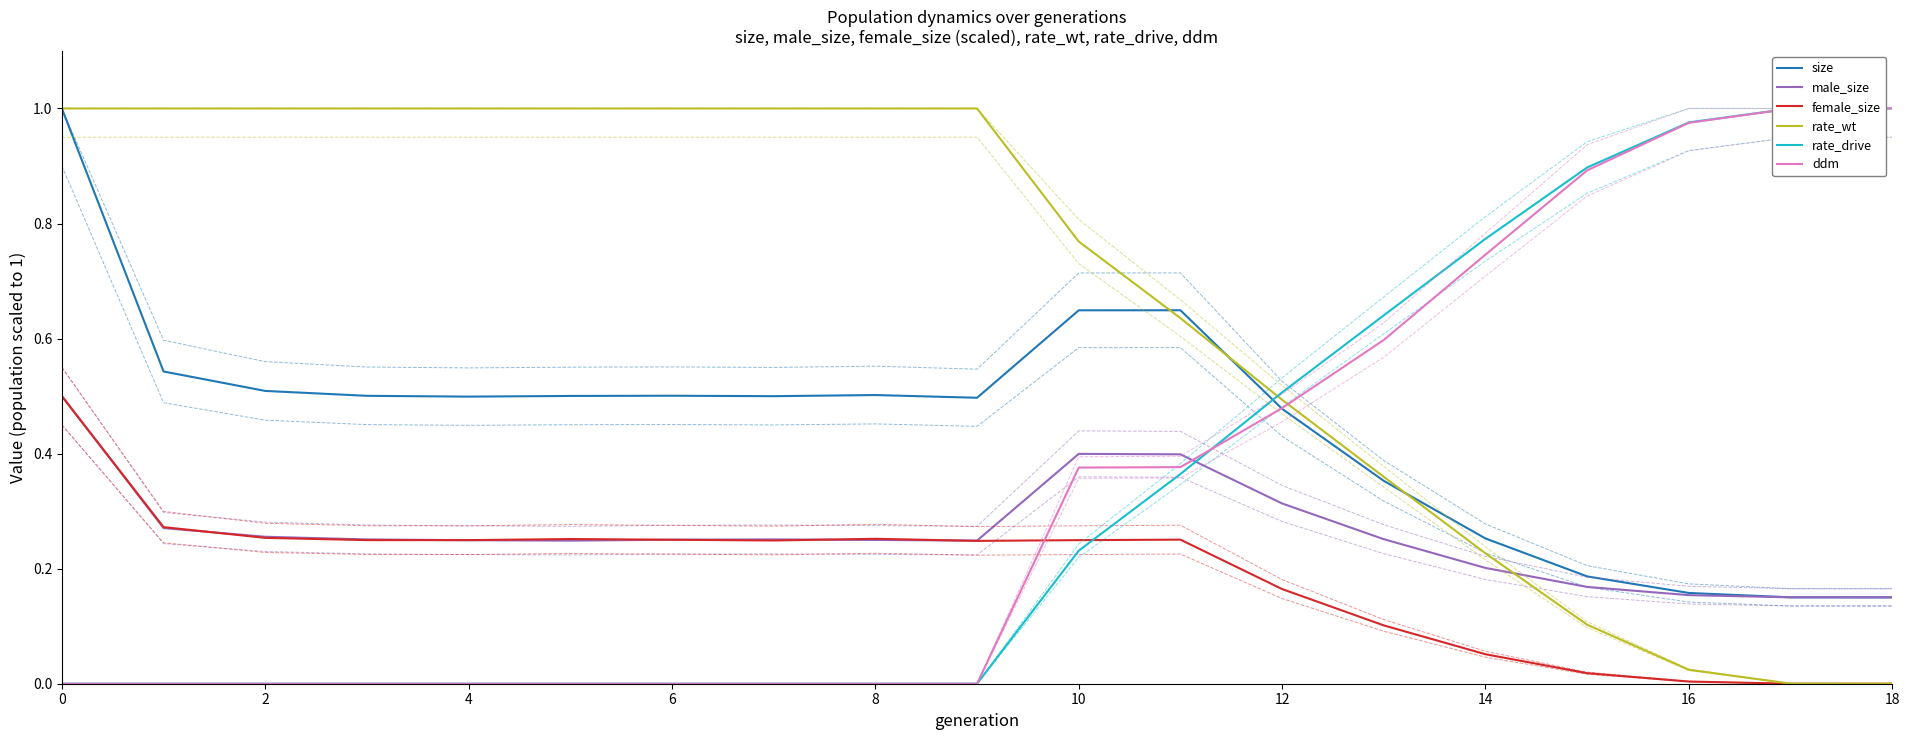

The size series shows 0.5 at 13. True or false?

False